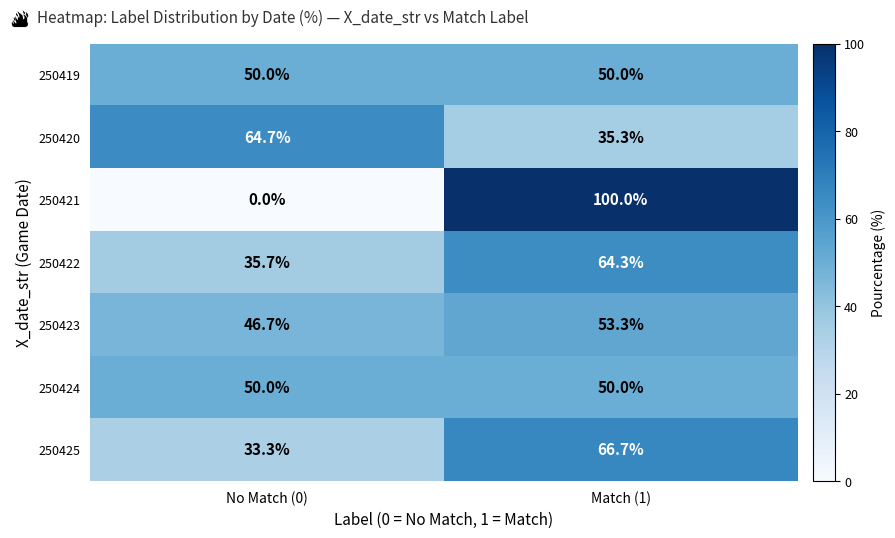

What is the spread (max minus min) of values at No Match (0)?

64.7